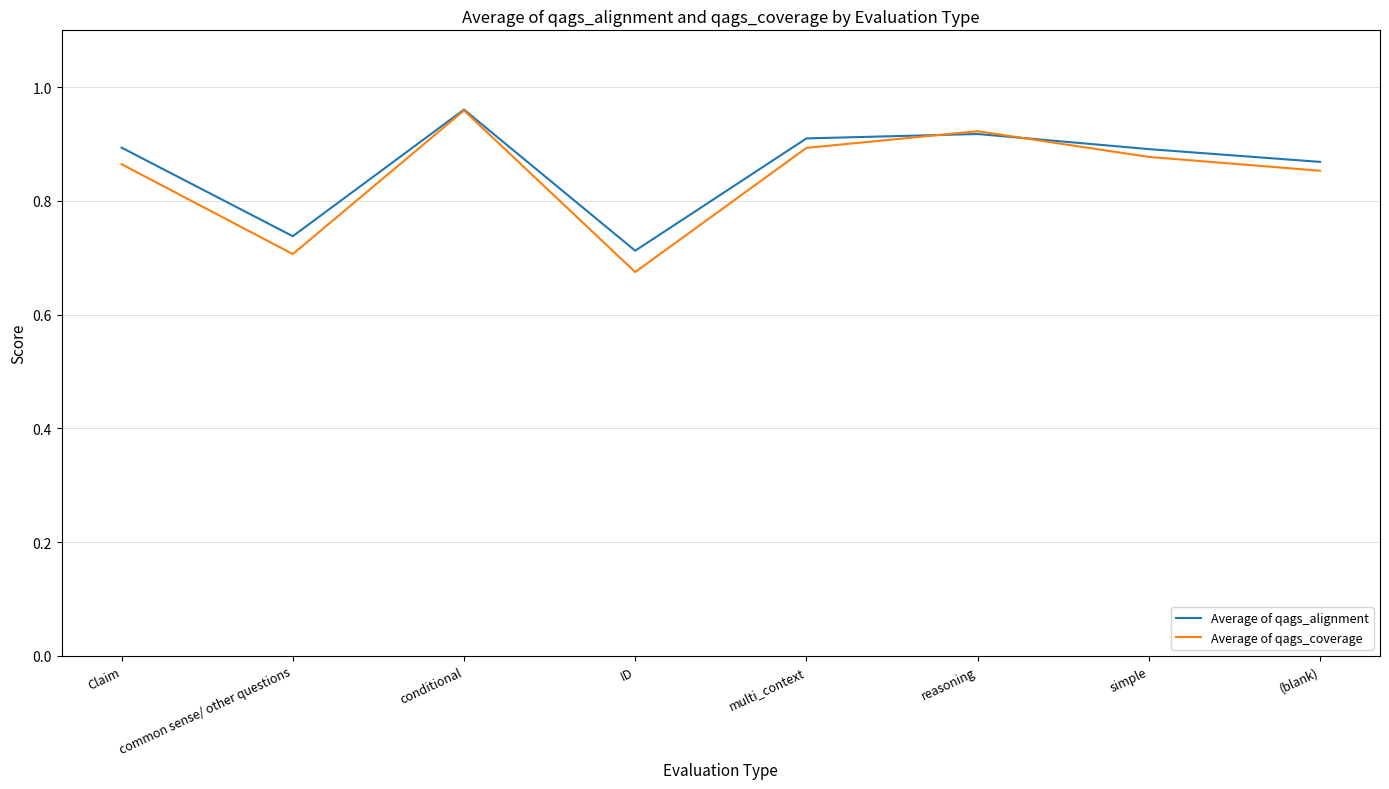

Is the value of Average of qags_coverage at multi_context greater than the value of Average of qags_alignment at multi_context?

No